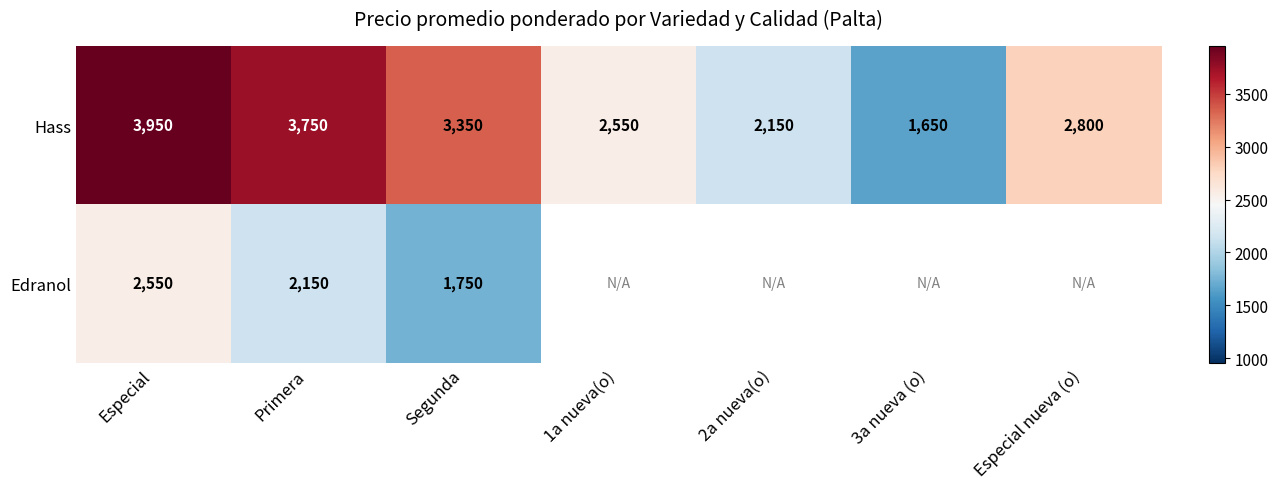

Between 2a nueva(o) and 1a nueva(o), which is larger?

1a nueva(o)